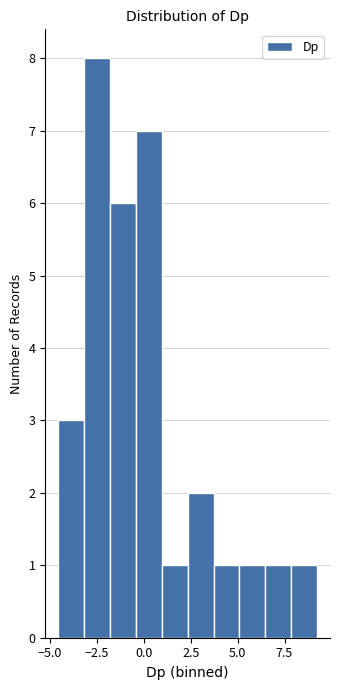

Read against the x-axis, roughly where is the centre of the tallest bar?

-2.5